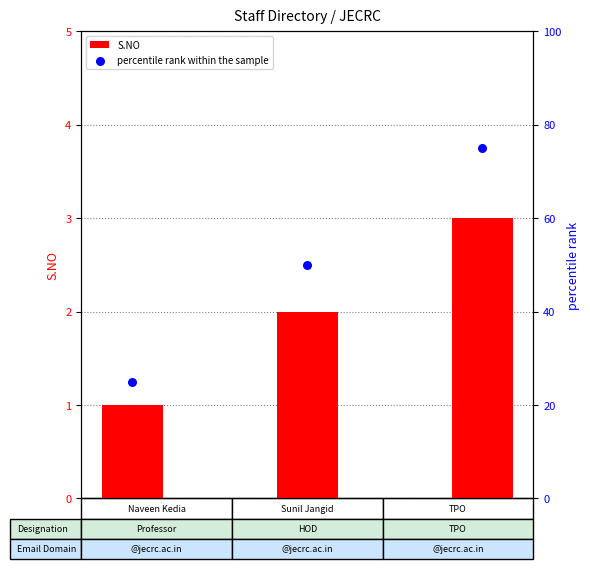

What are all the series names shown in the legend?

S.NO, percentile rank within the sample